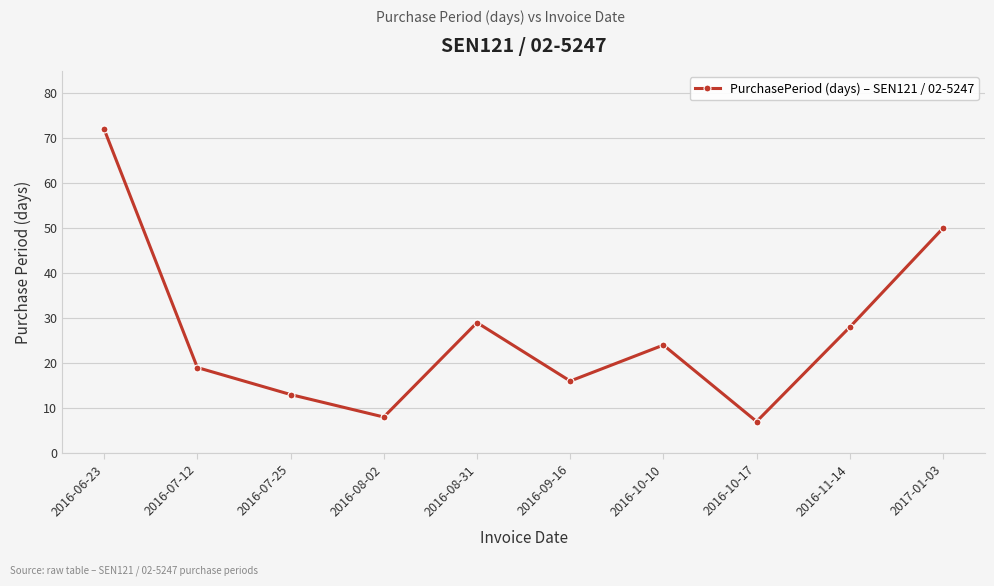

What is the ratio of the value at 2016-07-12 to the value at 2016-08-02?

2.4